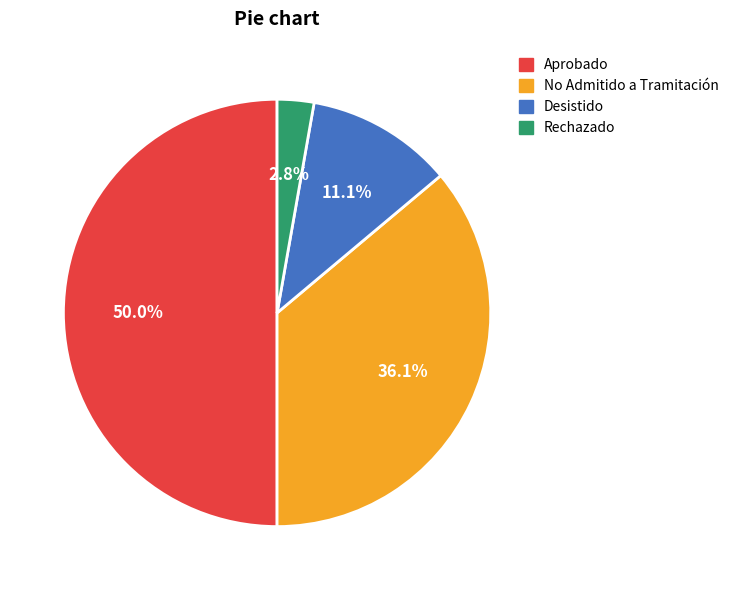

Which category has the biggest portion of the pie?

Aprobado